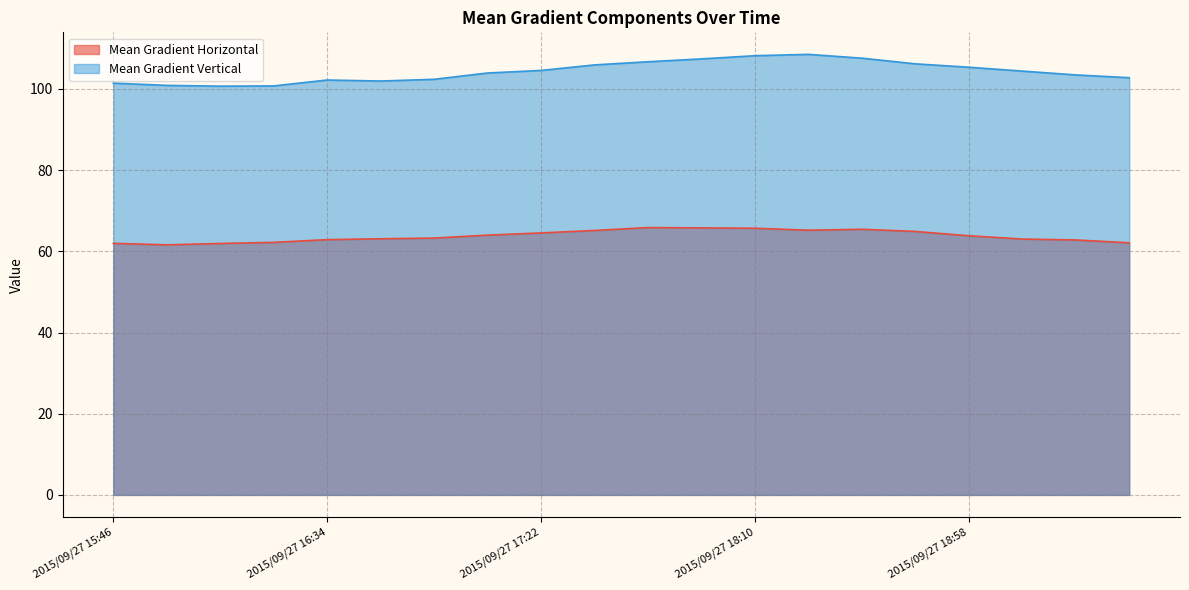

Is the value of Mean Gradient Horizontal at 2015/09/27 15:46 greater than the value of Mean Gradient Vertical at 2015/09/27 18:10?

No